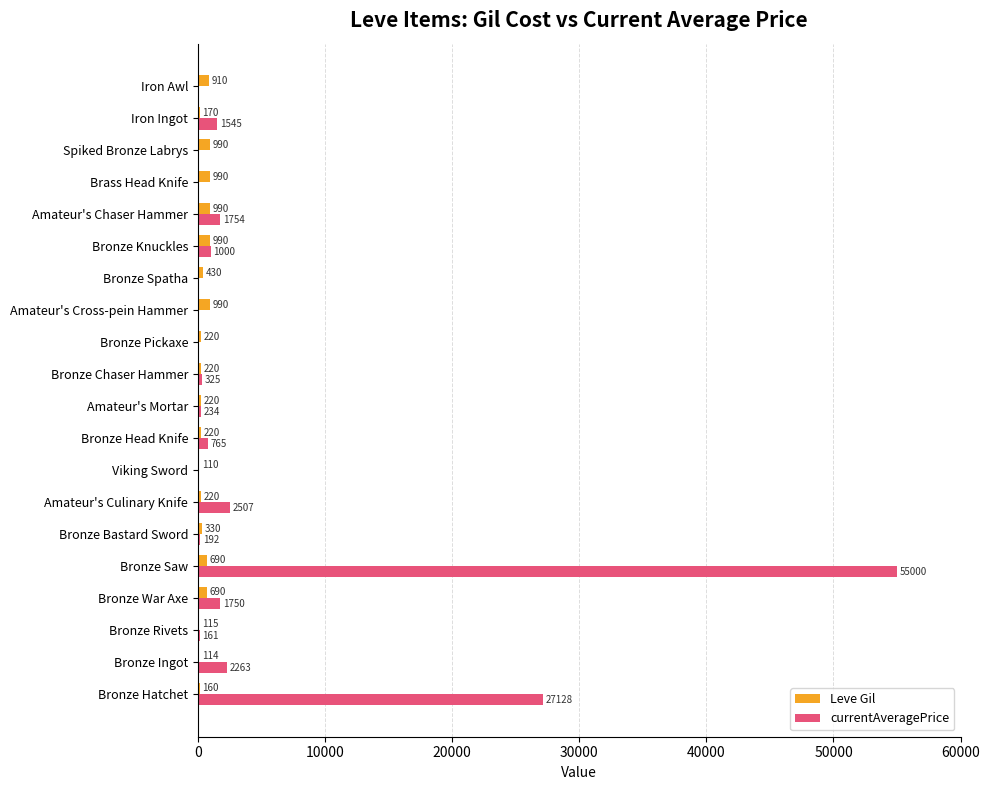

Which series has the largest total across all categories?

currentAveragePrice